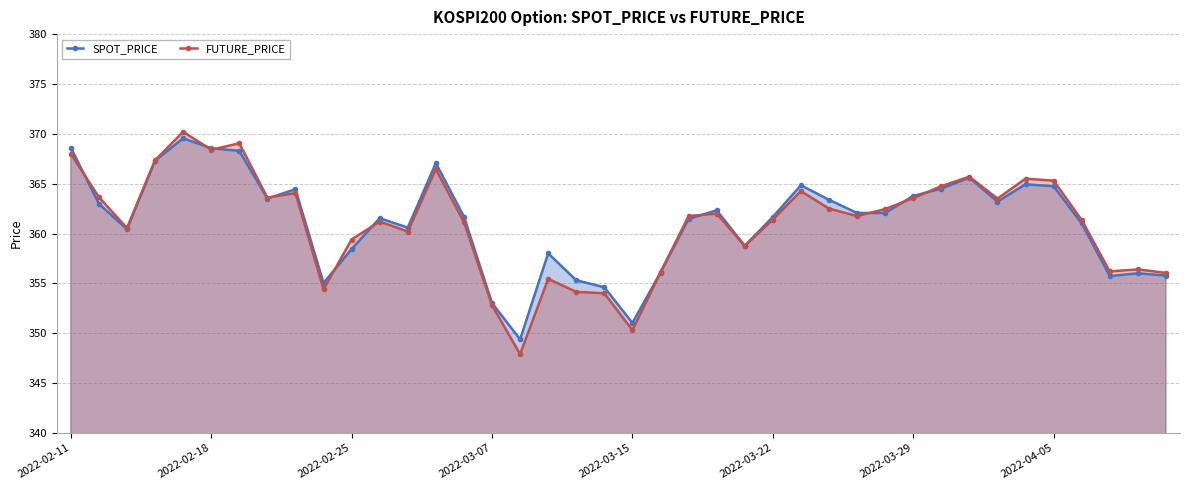

How many values in the SPOT_PRICE series exceed 362?

20